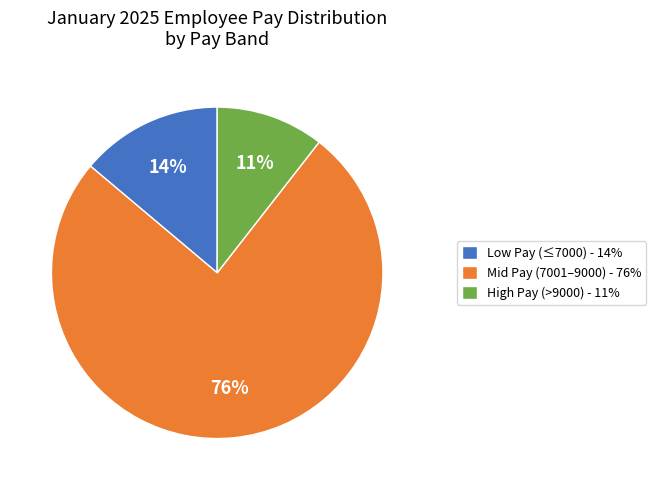

Is there any slice that represents more than half of the pie?

Yes